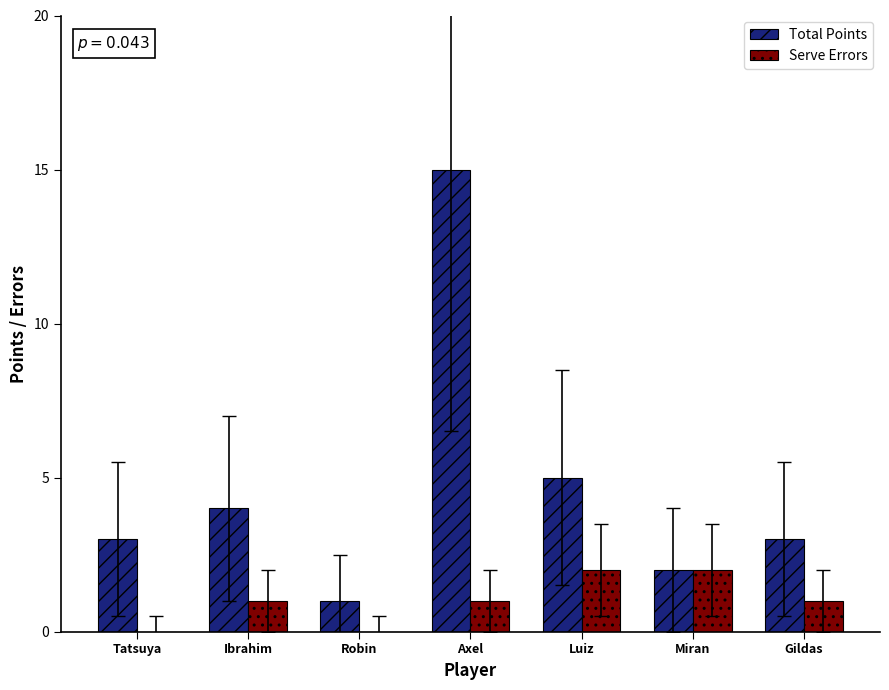

What is the average value of the Serve Errors series?

1